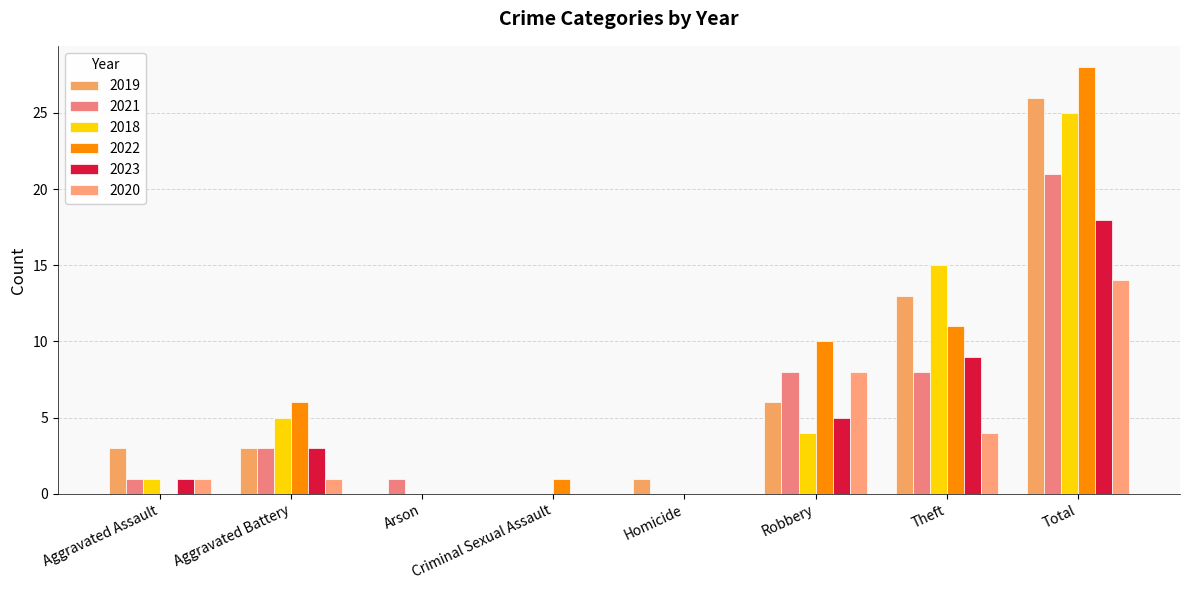

What are all the series names shown in the legend?

2019, 2021, 2018, 2022, 2023, 2020